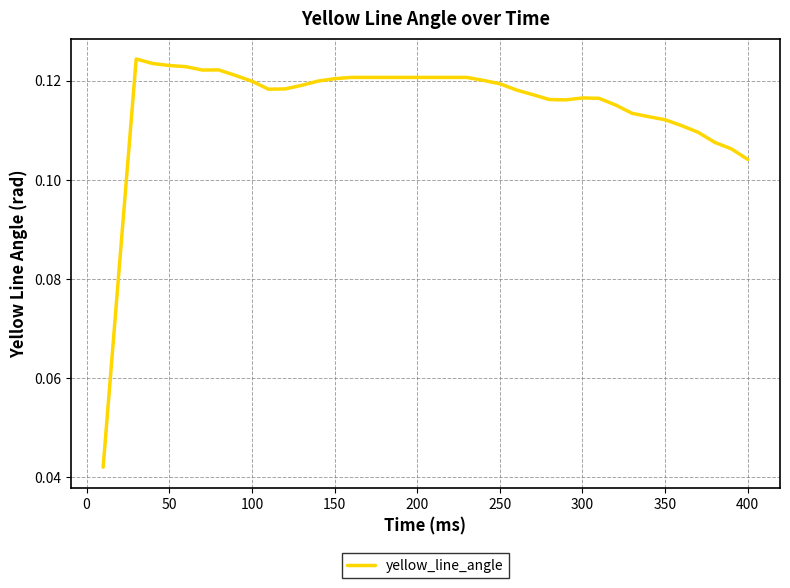

How many points are lower than both their immediate neighbors (excluding endpoints)?

3